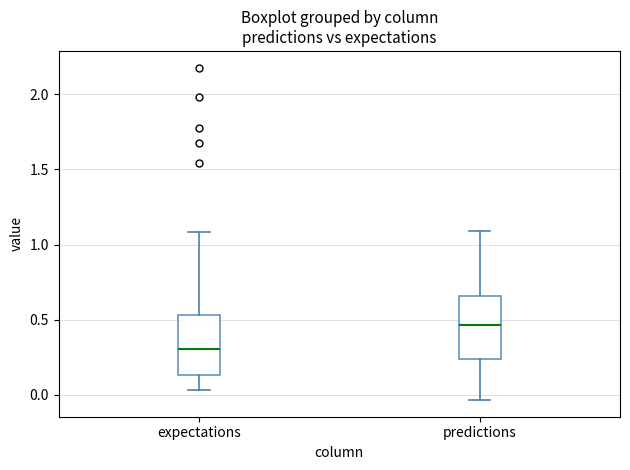

Which box has the highest median line?

predictions